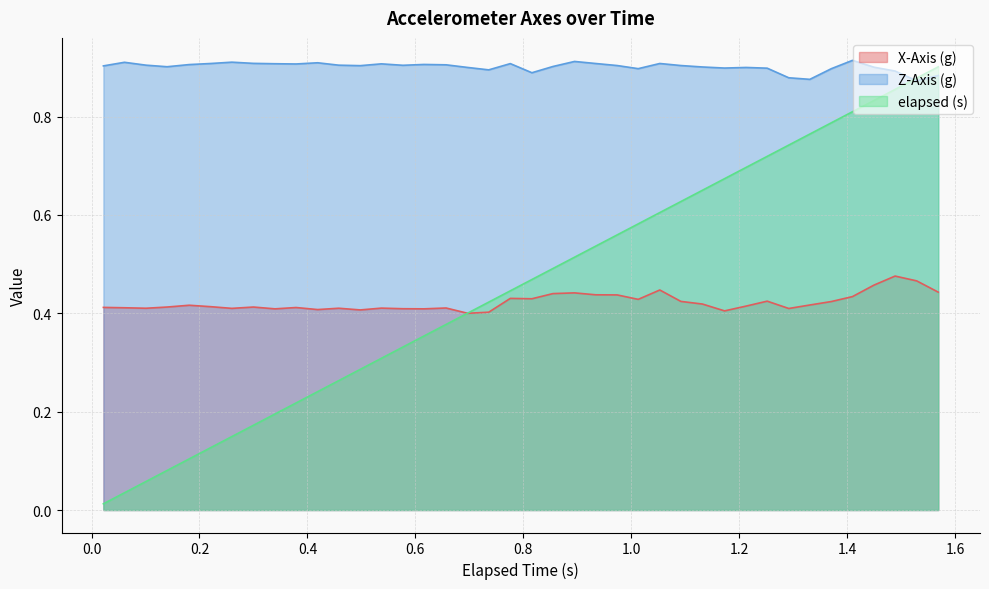

Which series has the largest total across all categories?

Z-Axis (g)